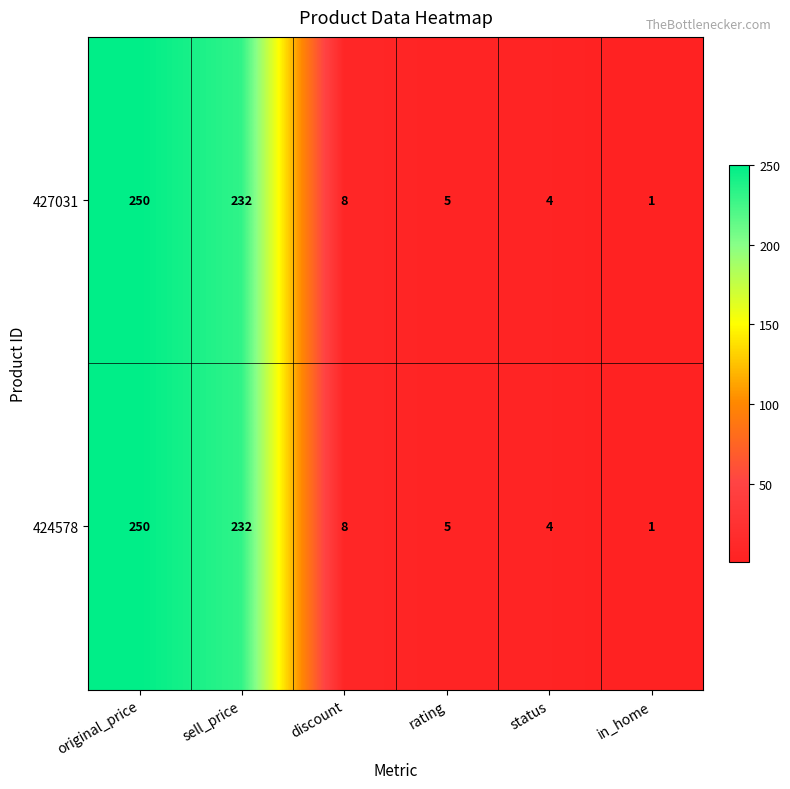

What is the difference between the maximum and second lowest values in the 424578 series?

246